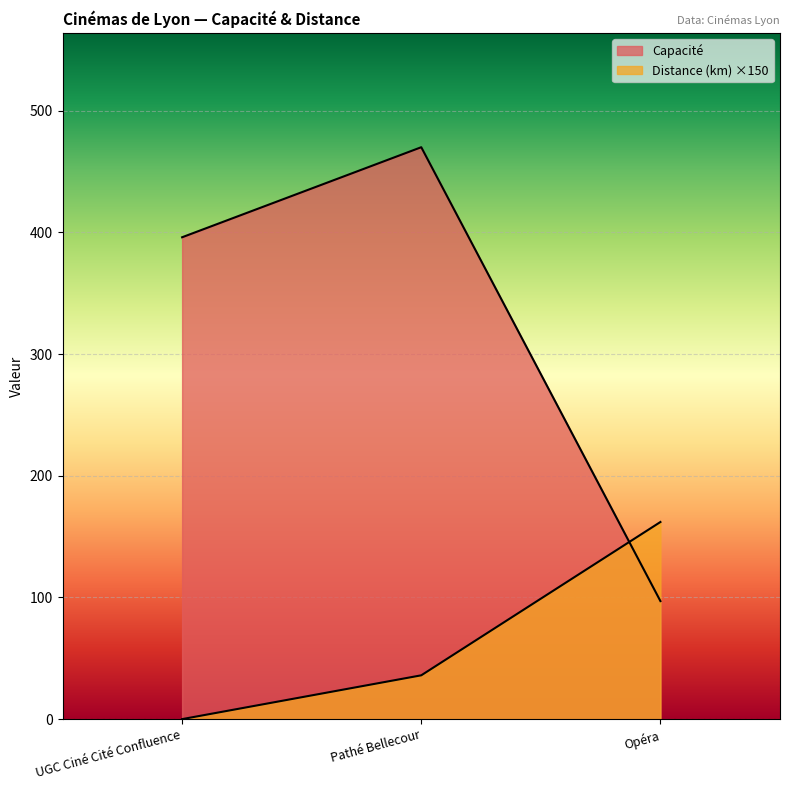

How many Capacité values are between 97 and 470?

3